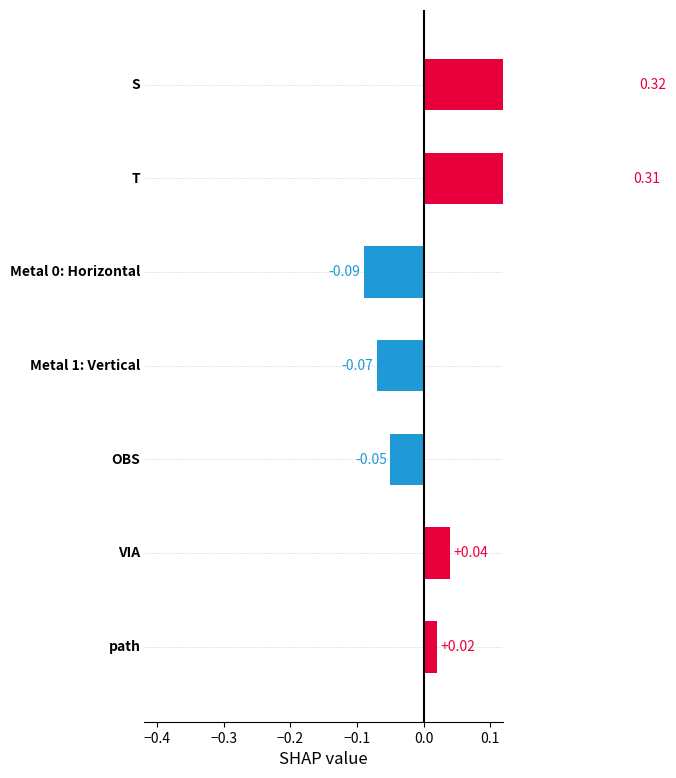

What position from the right is −0.4?

6